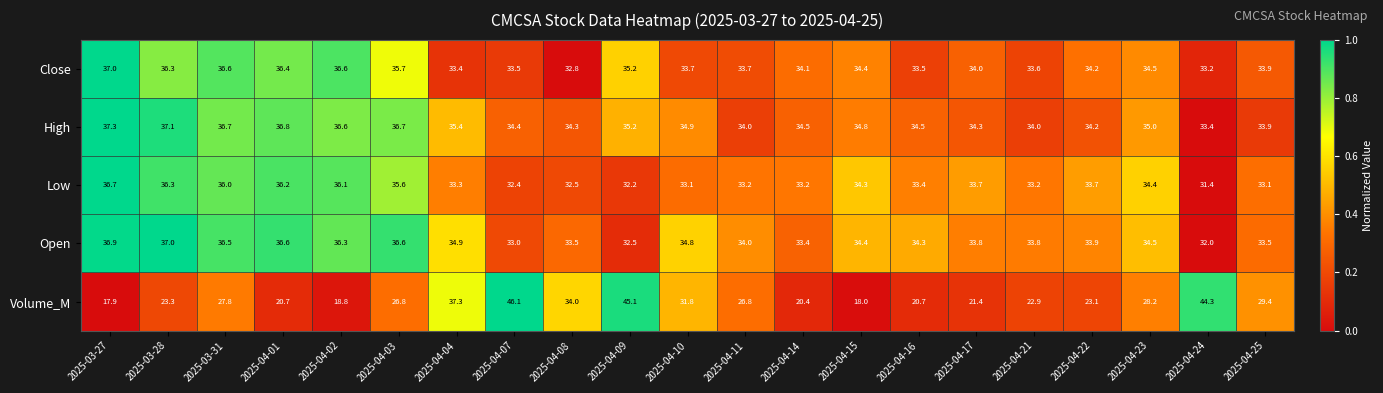

At which category does the chart reach its peak across all series?

2025-04-07